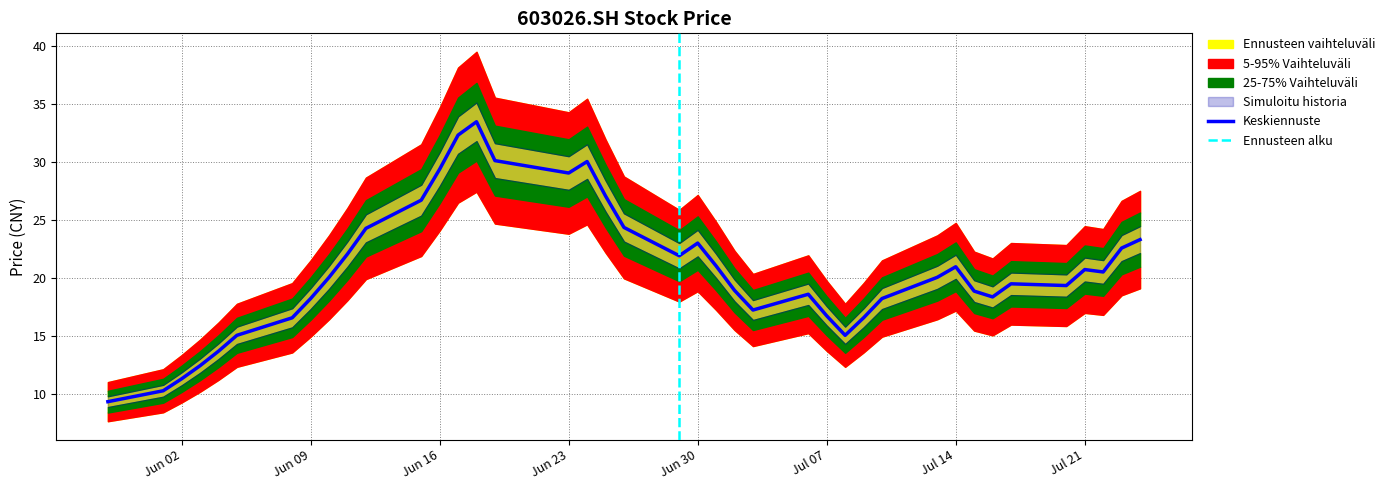

Reading left to right, extract all data points from this chart.

9.4	10.3	11.3	12.5	13.7	15.1	16.6	18.3	20.1	22.1	24.3	26.7	29.4	32.4	33.5	30.1	29.1	30.1	27.1	24.4	21.9	23.0	21.1	19.0	17.3	18.6	16.8	15.1	16.6	18.3	20.1	21.0	18.9	18.4	19.5	19.4	20.8	20.6	22.6	23.3